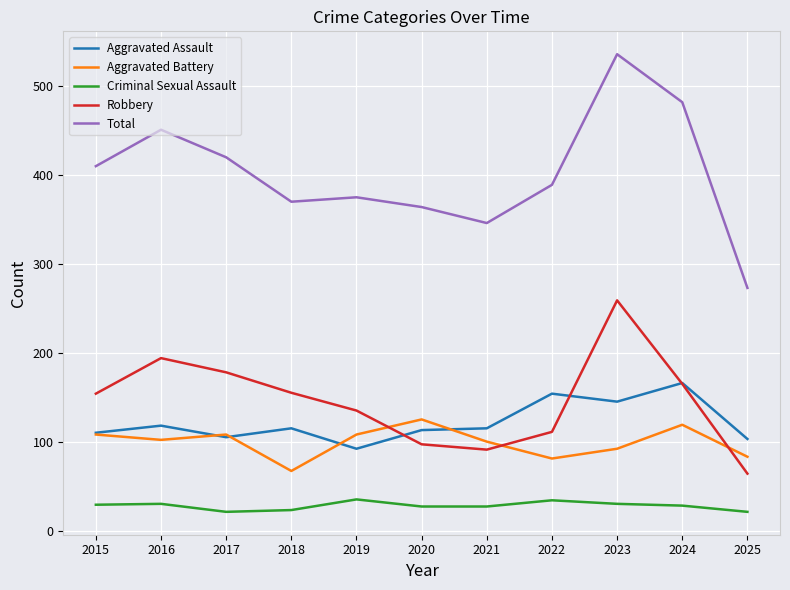

The Criminal Sexual Assault series shows 28 at 2024. True or false?

True